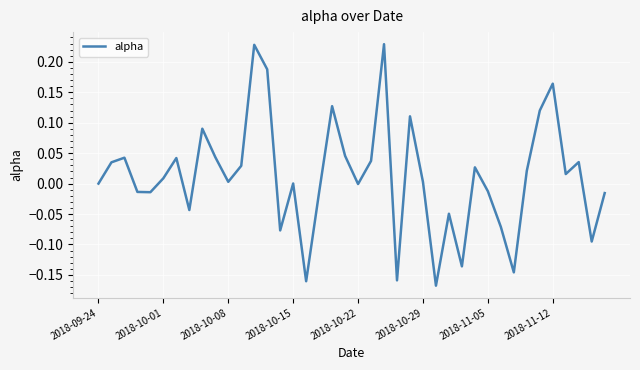

Is this an area chart (filled region under the line)?

No